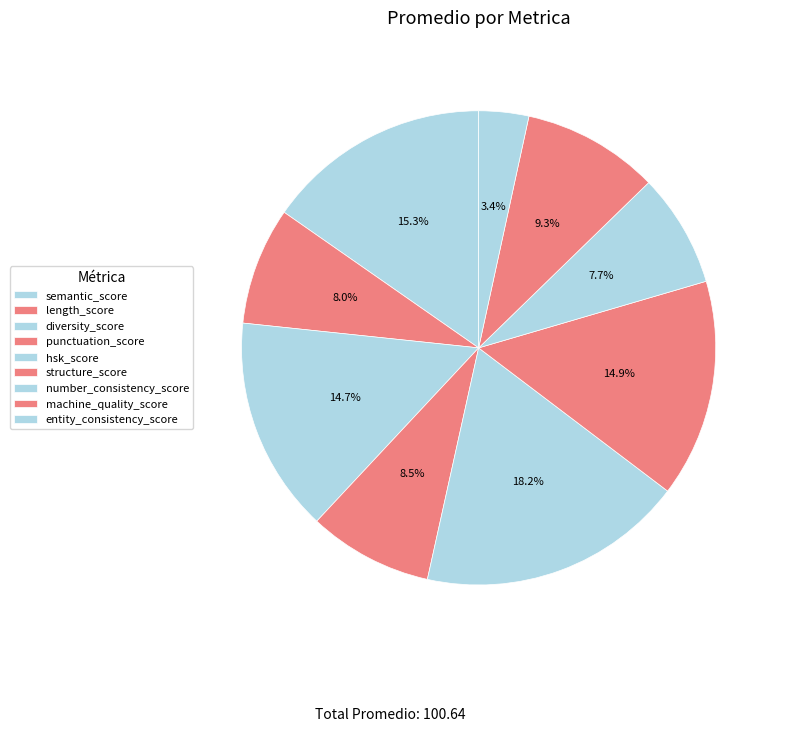

What is the smallest slice in the pie chart?

entity_consistency_score